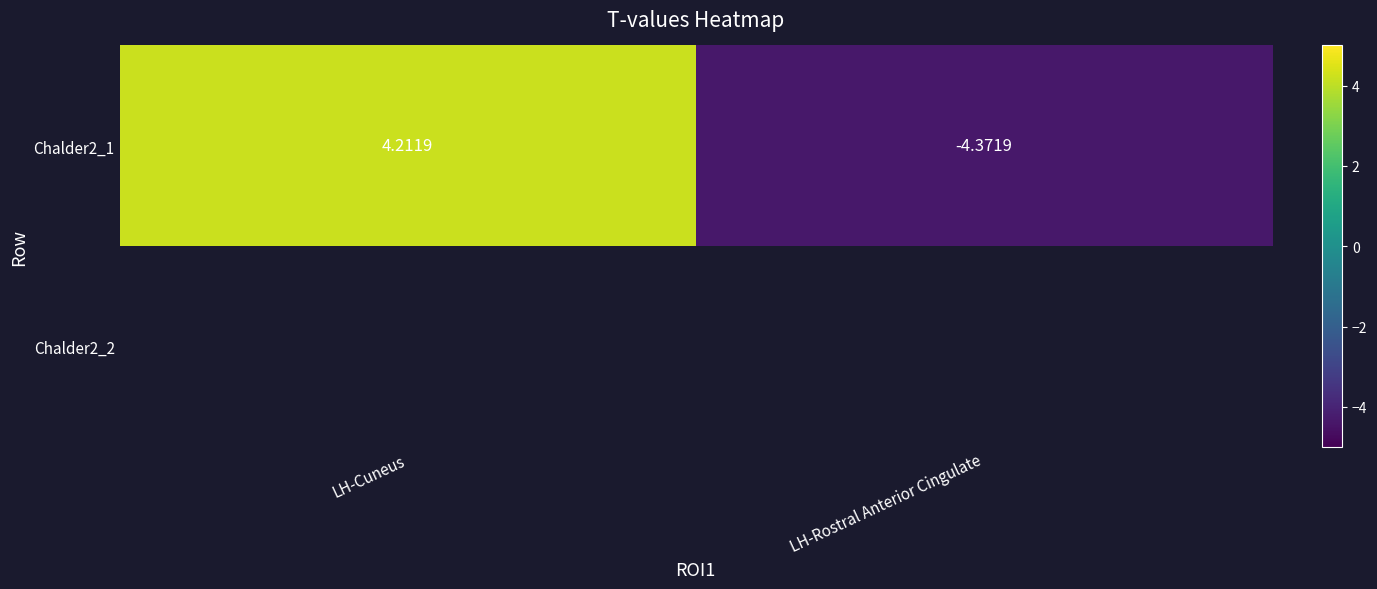

What is the greatest value displayed?

4.2